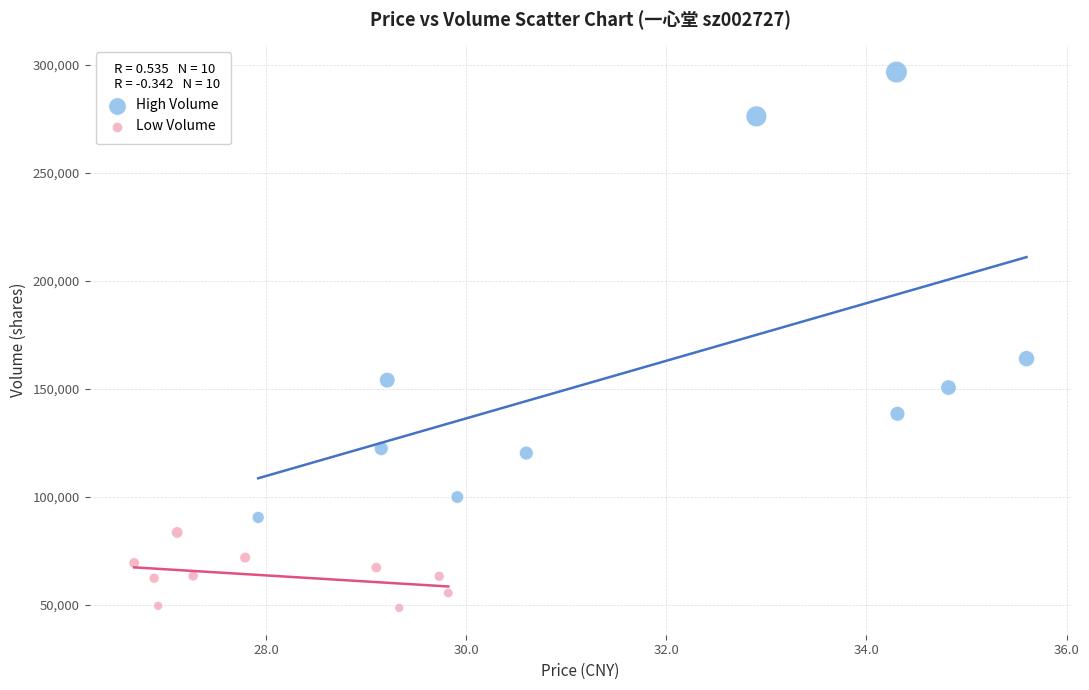

Which series has the largest Y range (max minus min)?

High Volume